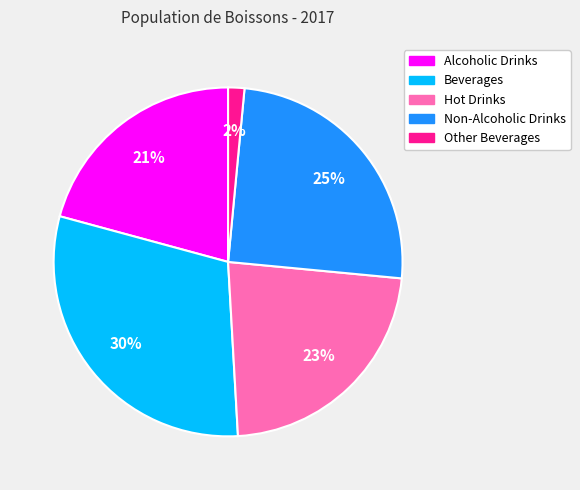

What is the largest slice in the pie chart?

Beverages